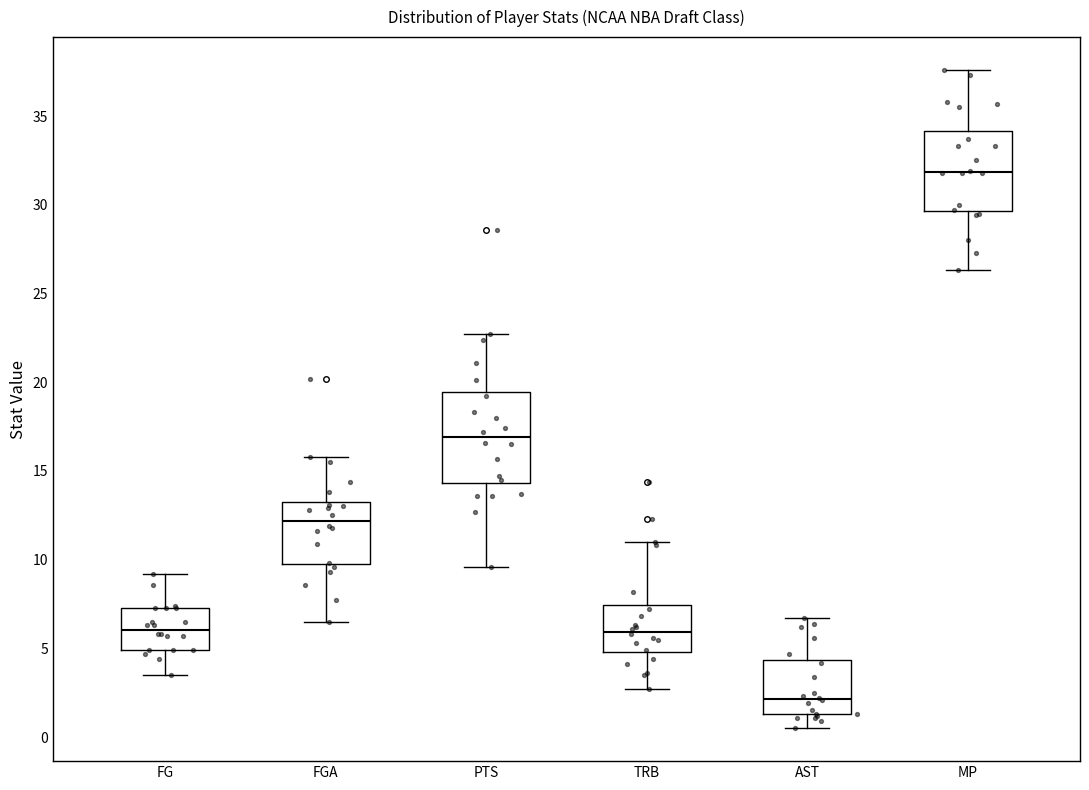

Comparing the boxes themselves (not the whiskers), which one is the tallest?

PTS